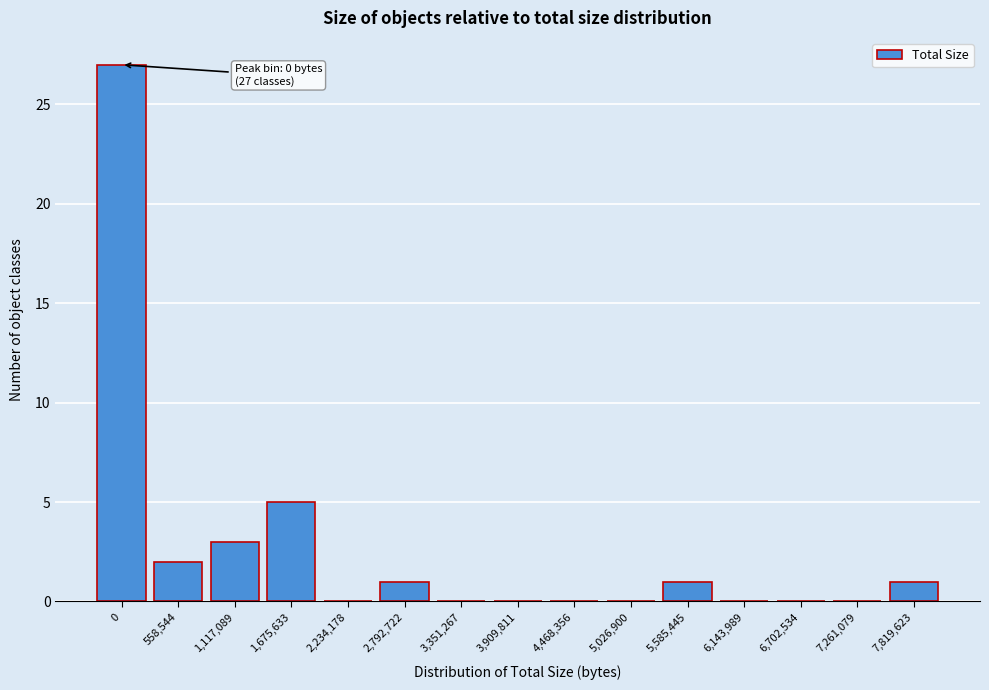

Reading left to right, list all the values displayed in this chart.

0=27	558,544=2	1,117,089=3	1,675,633=5	2,234,178=0	2,792,722=1	3,351,267=0	3,909,811=0	4,468,356=0	5,026,900=0	5,585,445=1	6,143,989=0	6,702,534=0	7,261,079=0	7,819,623=1